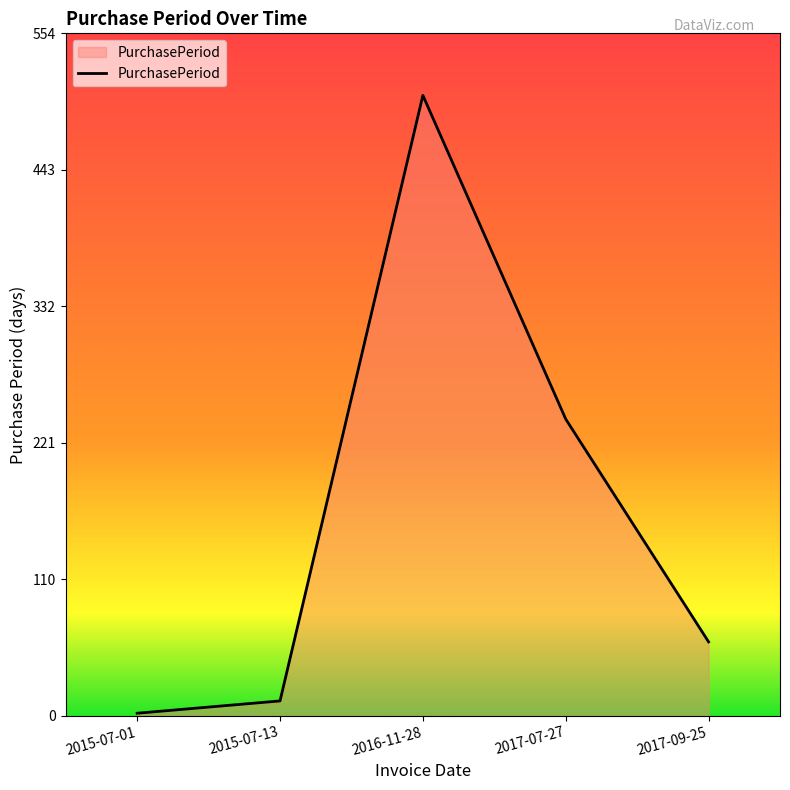

Between 2015-07-13 and 2015-07-01, which is larger?

2015-07-13